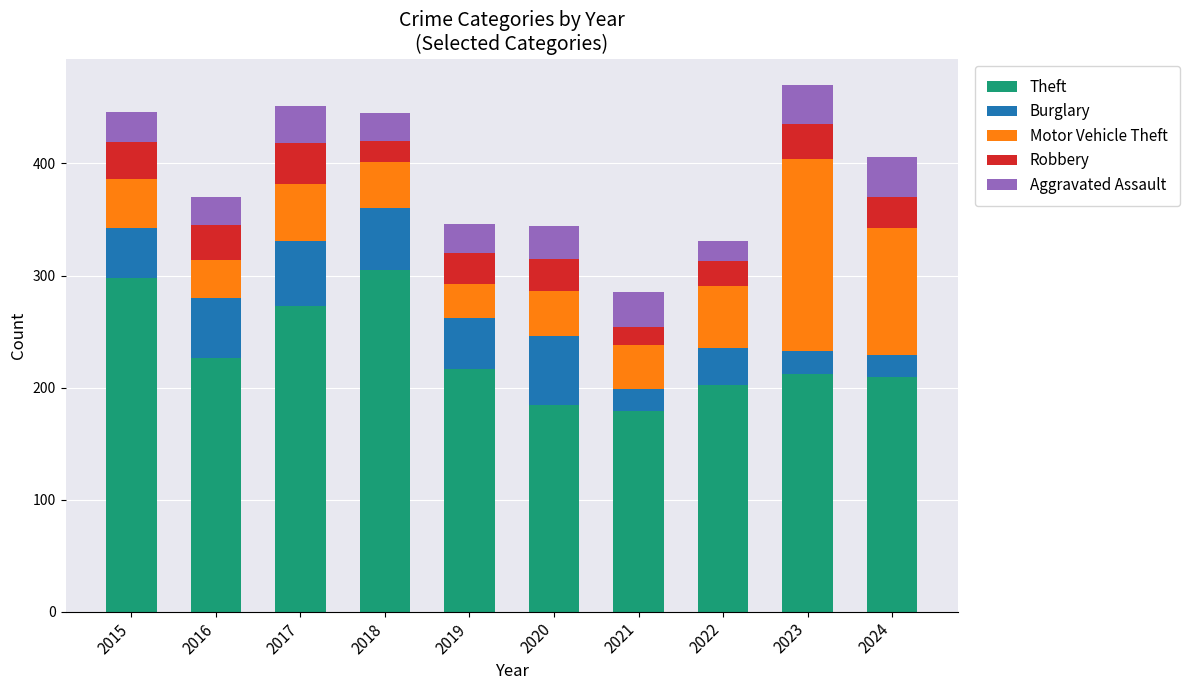

Does the chart contain any negative values?

No